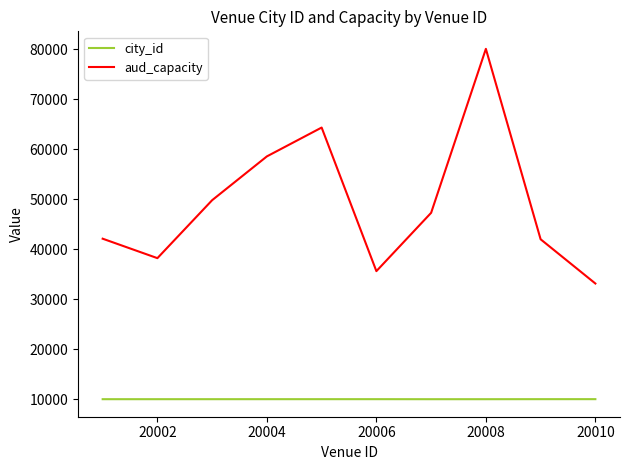

Which series has the largest total across all categories?

aud_capacity